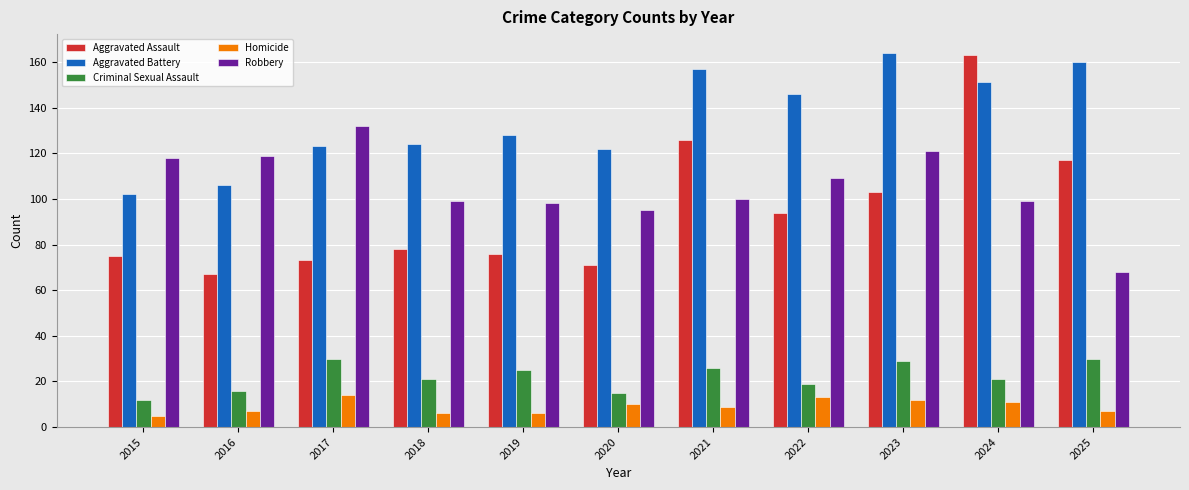

Which series has the largest total across all categories?

Aggravated Battery